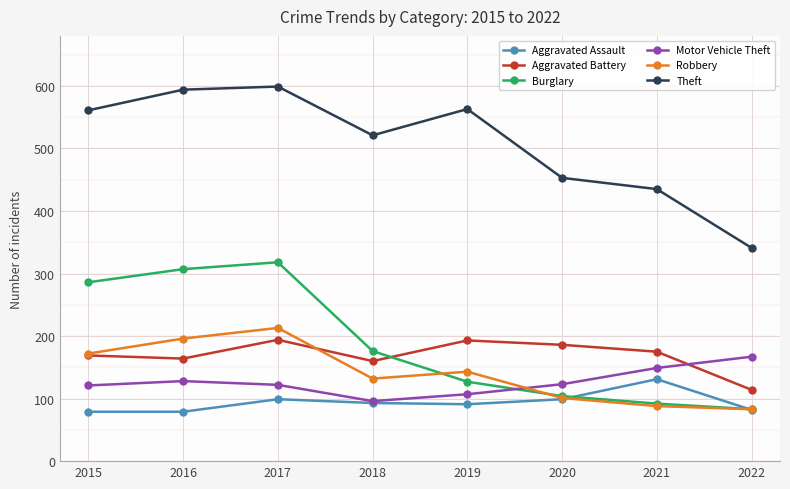

What are all the series names shown in the legend?

Aggravated Assault, Aggravated Battery, Burglary, Motor Vehicle Theft, Robbery, Theft